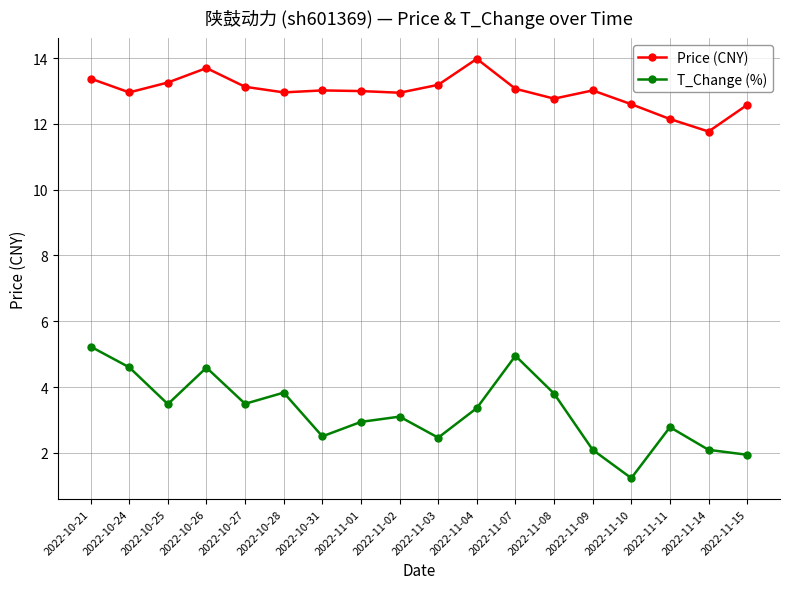

Is this an area chart (filled region under the line)?

No